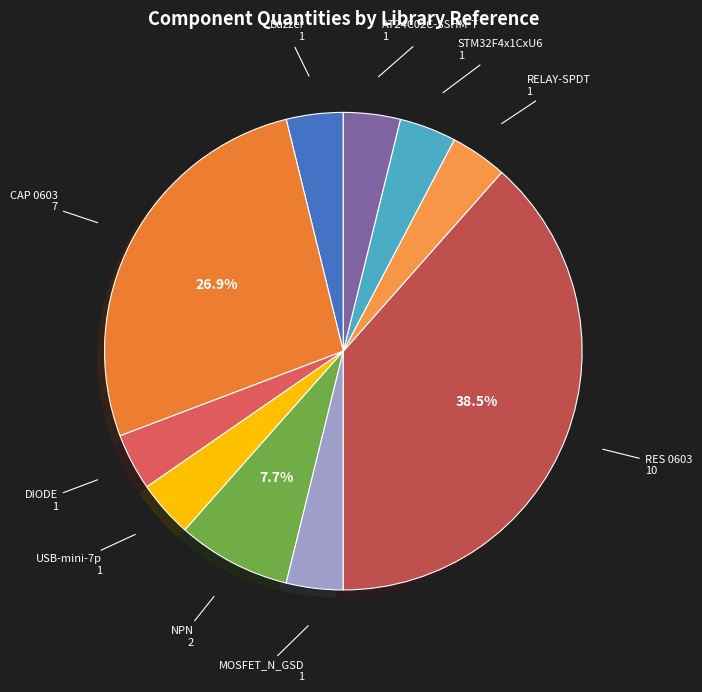

How many segments does this pie chart have?

10